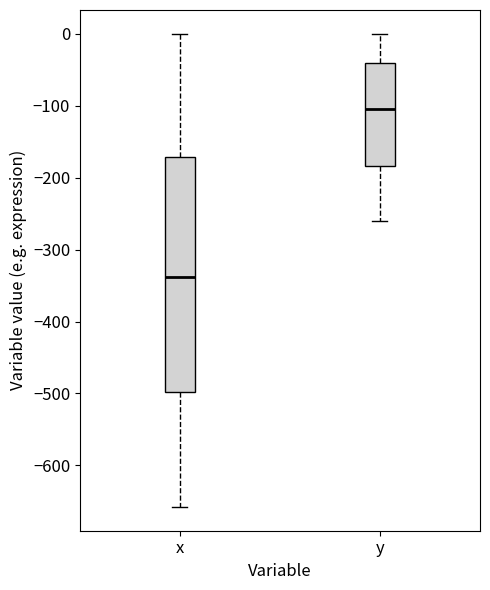

Comparing the boxes themselves (not the whiskers), which one is the tallest?

x